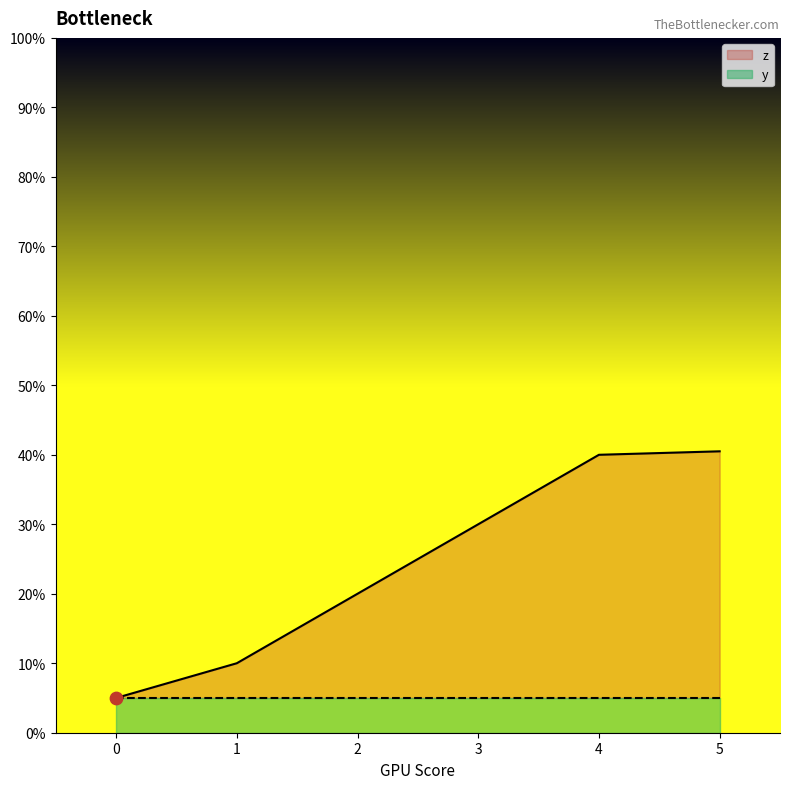

Which has a higher value, 5 or 0?

5